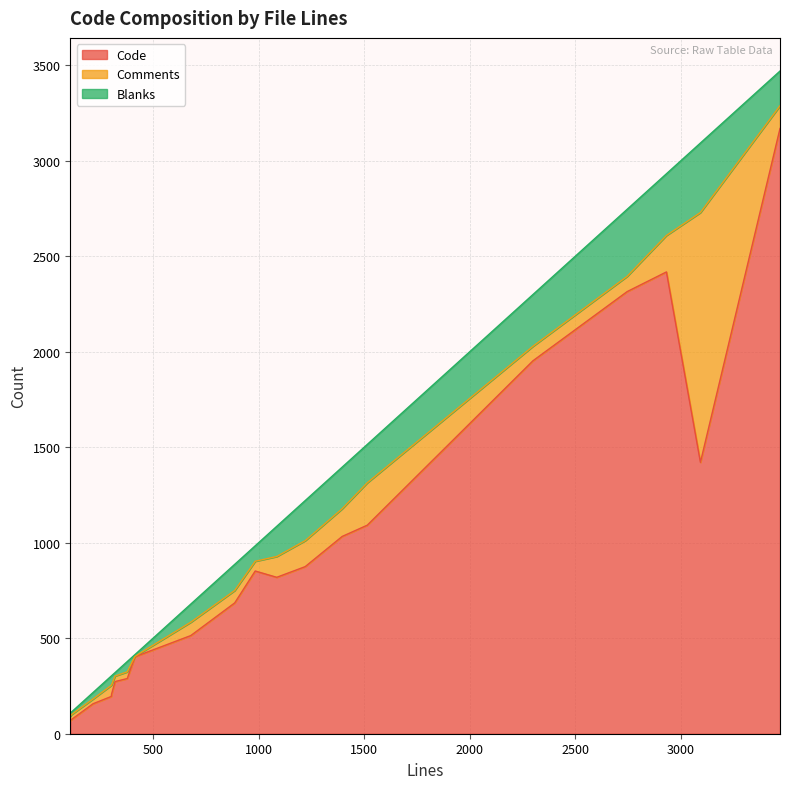

What is the highest value of the Code series?

3169